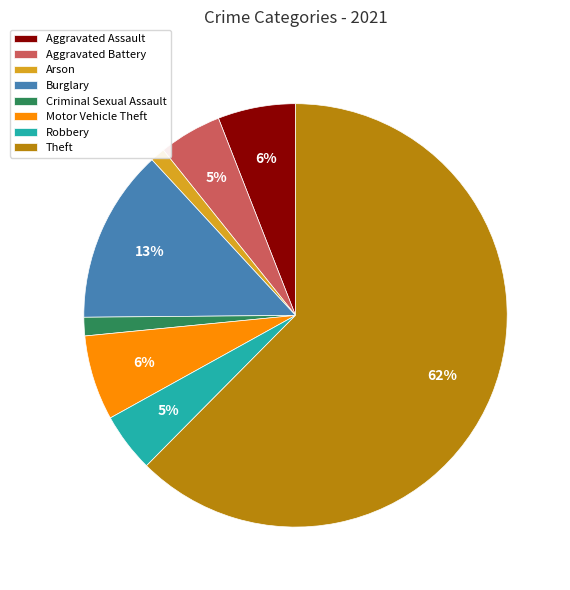

Which has a higher value, Criminal Sexual Assault or Aggravated Assault?

Aggravated Assault